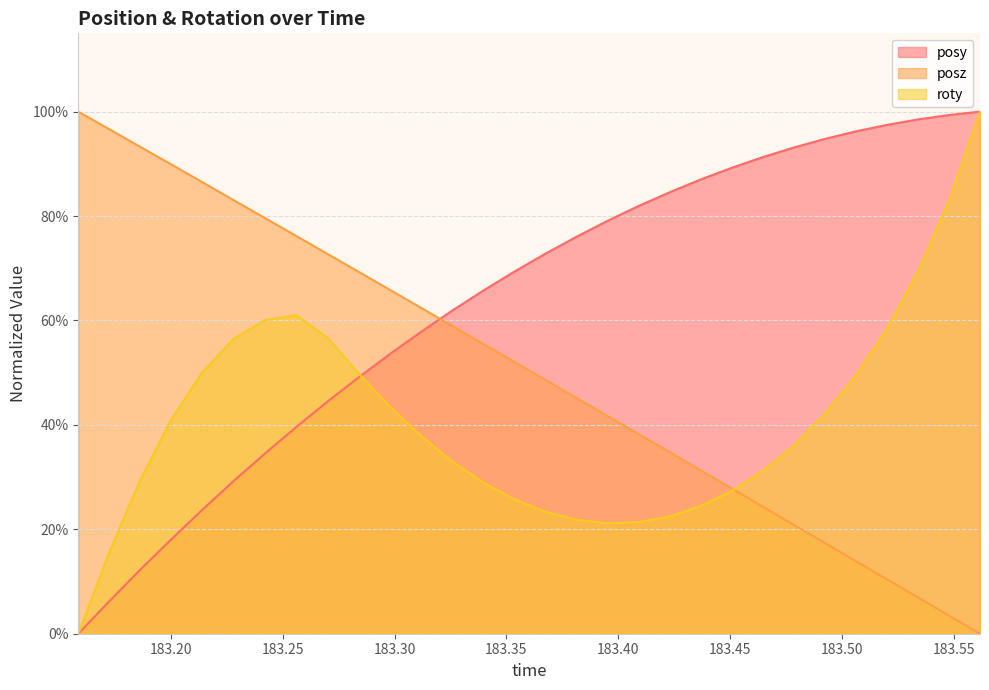

The value of roty at 183.2561 is 0.6. True or false?

True